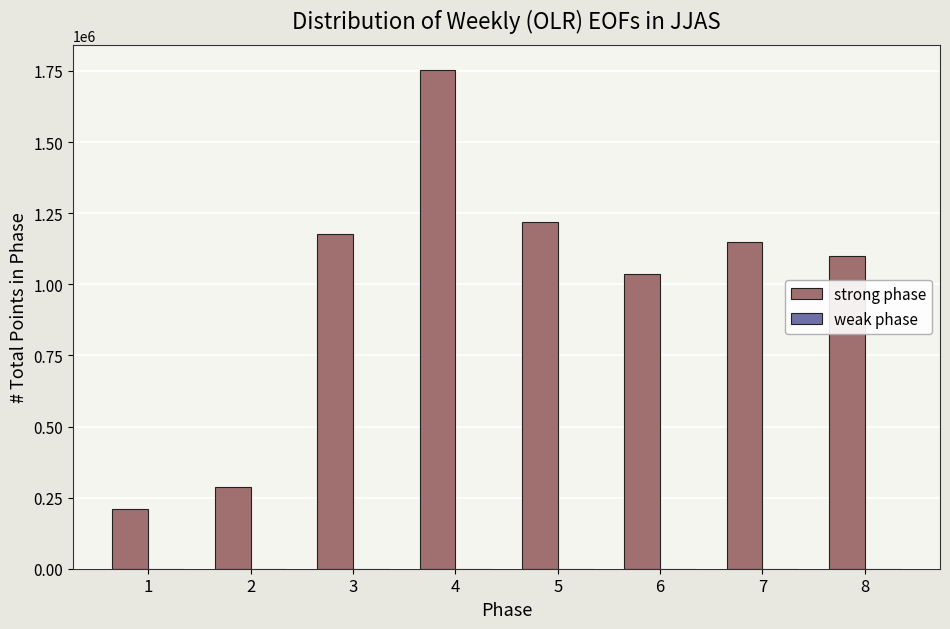

The value of strong phase at 4 is 1754425. True or false?

True